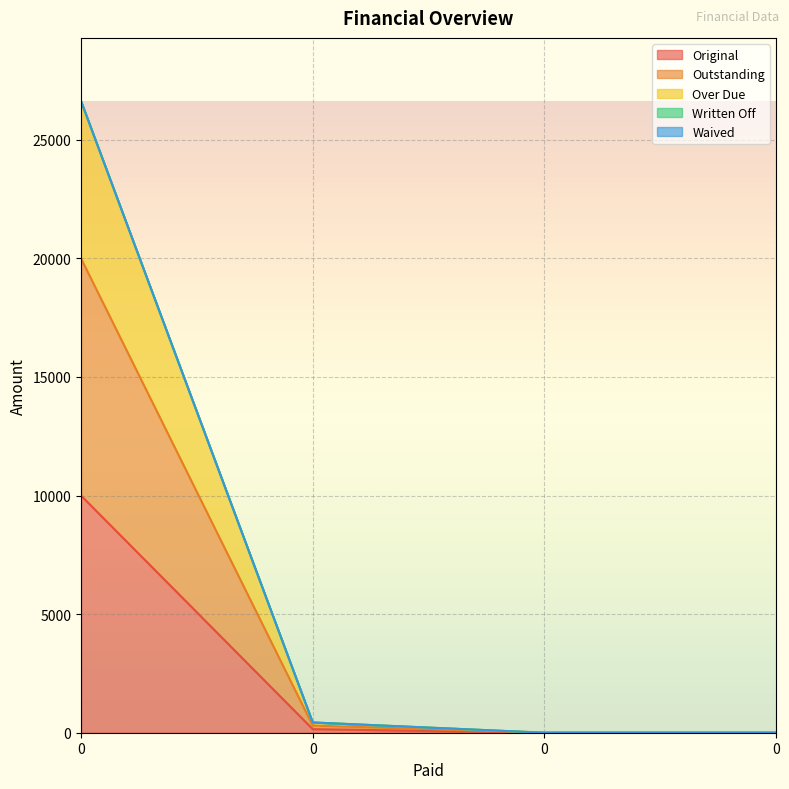

True or false: Over Due and Original intersect in this chart.

False